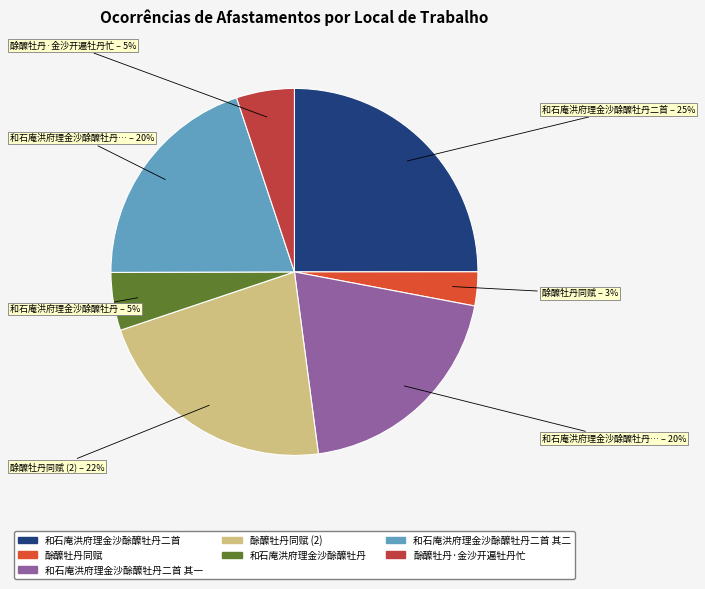

Is there a majority slice in this chart?

No